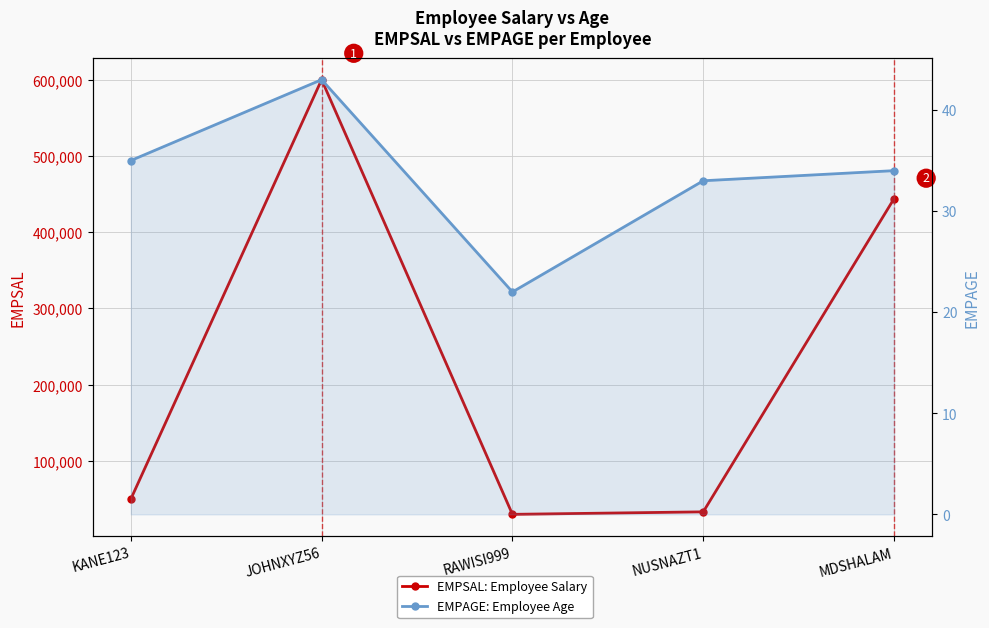

What are all the series names shown in the legend?

EMPSAL, EMPAGE